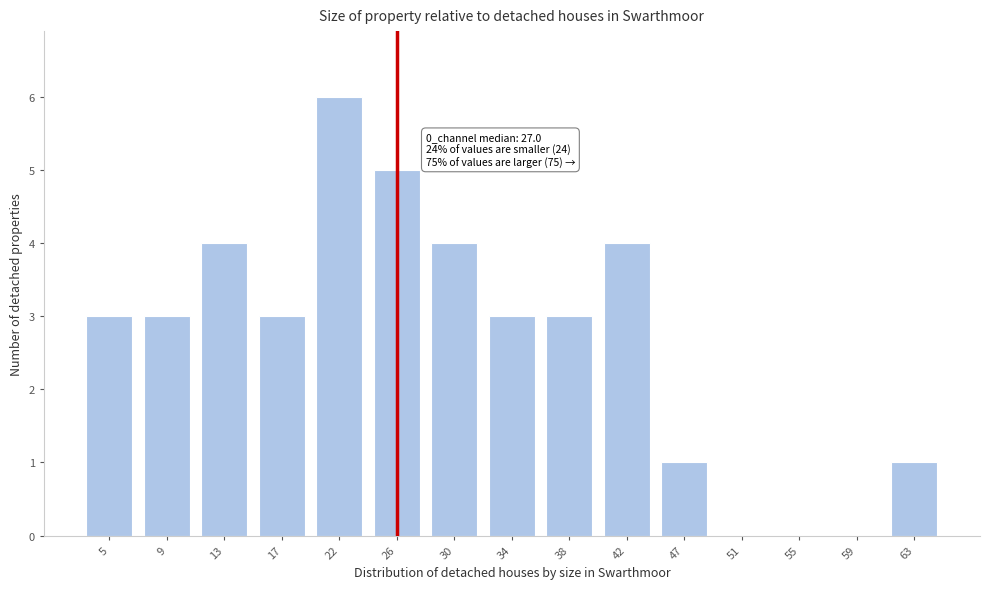

Reading right to left, transcribe all the data shown in this chart.

63=1	59=0	55=0	51=0	47=1	42=4	38=3	34=3	30=4	26=5	22=6	17=3	13=4	9=3	5=3